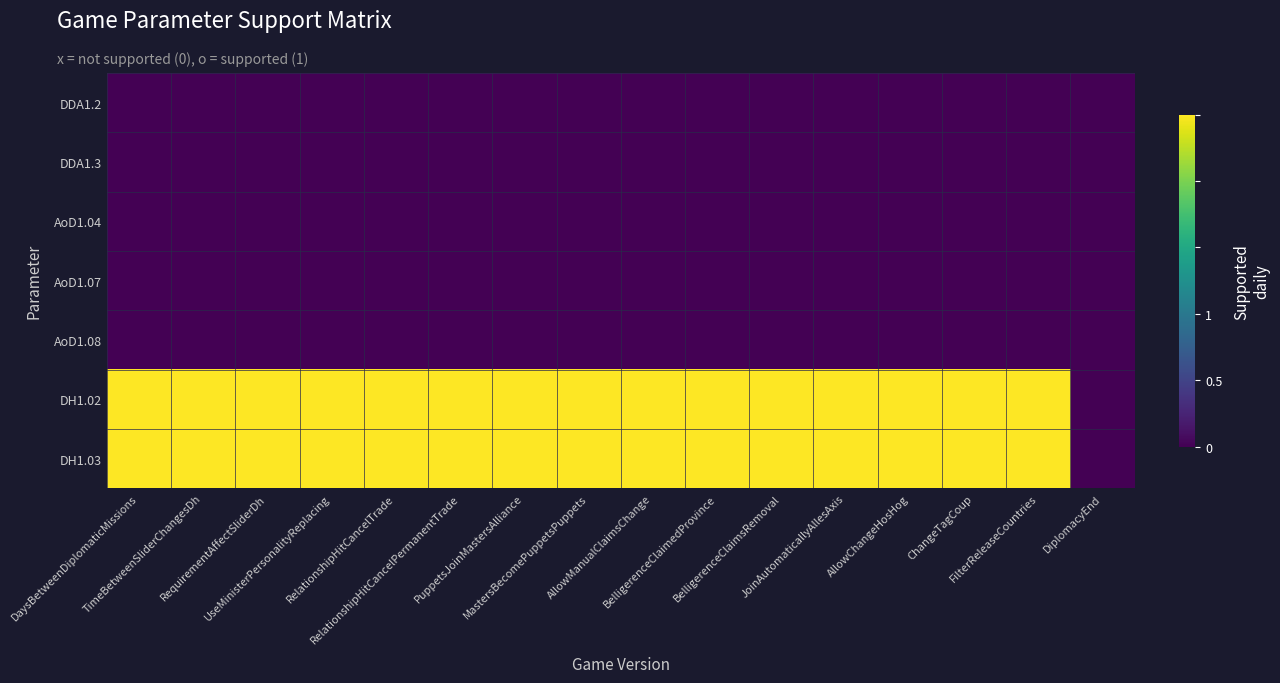

At which category is the sum across all series the highest?

DaysBetweenDiplomaticMissions